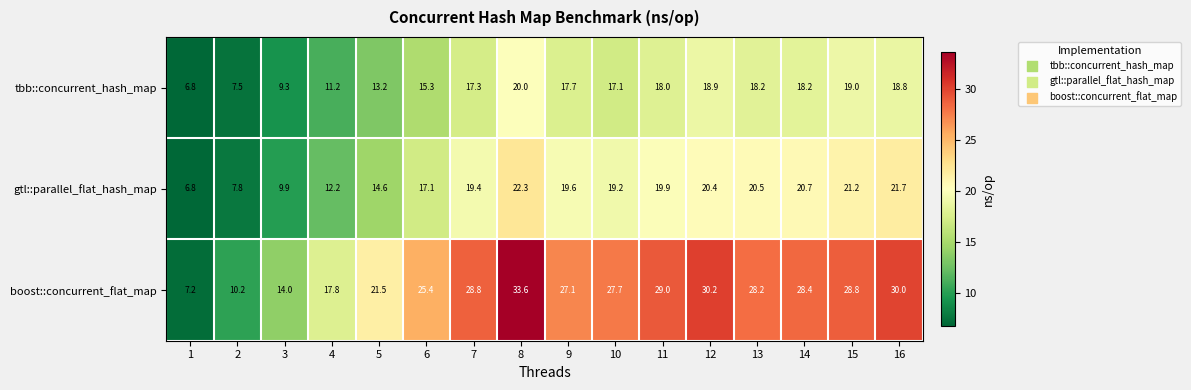

Rank the series by their maximum value, from highest to lowest.

boost::concurrent_flat_map, gtl::parallel_flat_hash_map, tbb::concurrent_hash_map